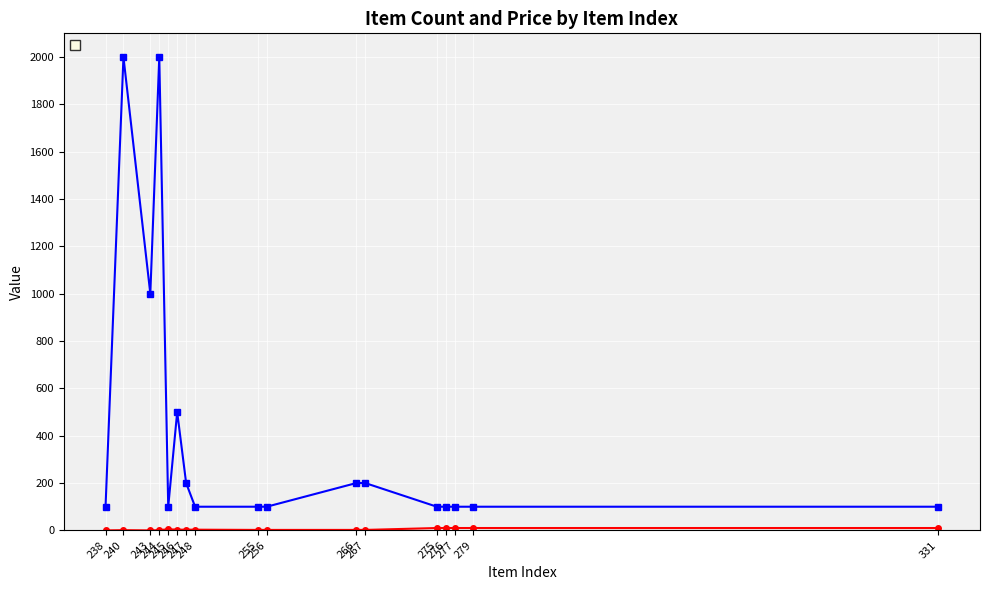

True or false: _Price has a value of 1444 at 243.

False